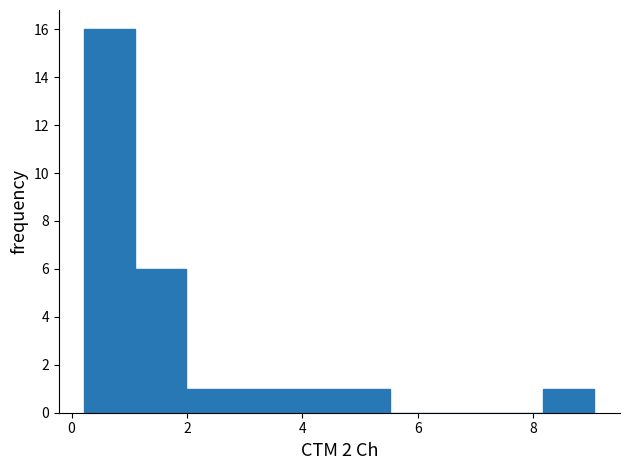

How tall is the bar that spans 8.2 to 9.0 on the x-axis? Neither the bar edges nor the heights are printed on the chart, so give them approximately, as read against the axes.

1